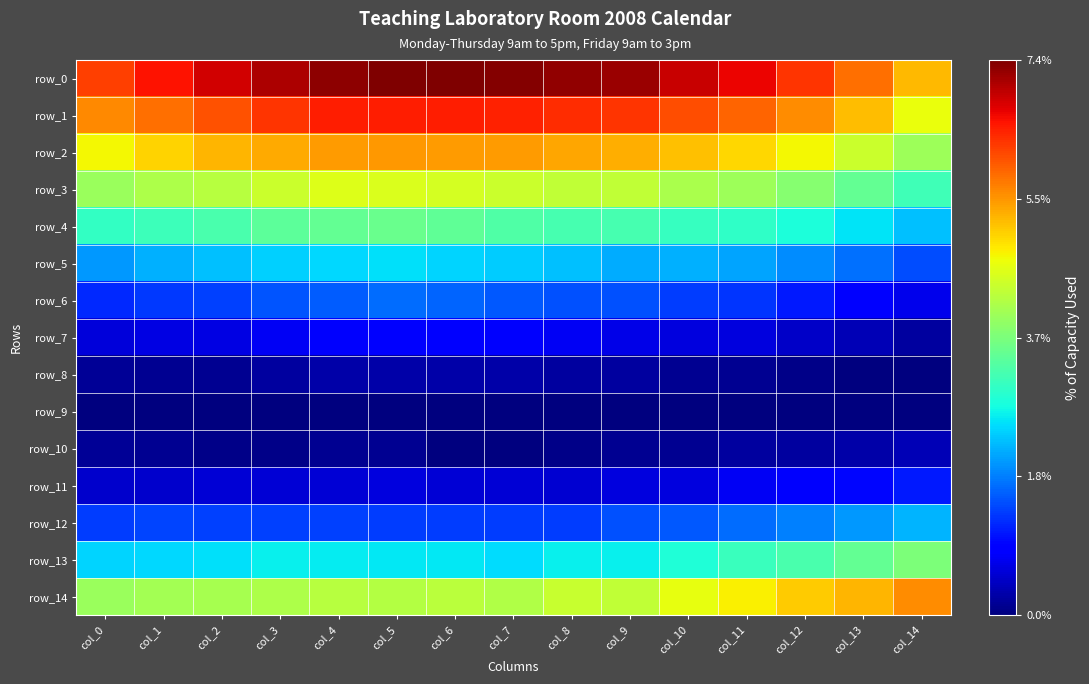

What is the maximum value for row_1?

6.5